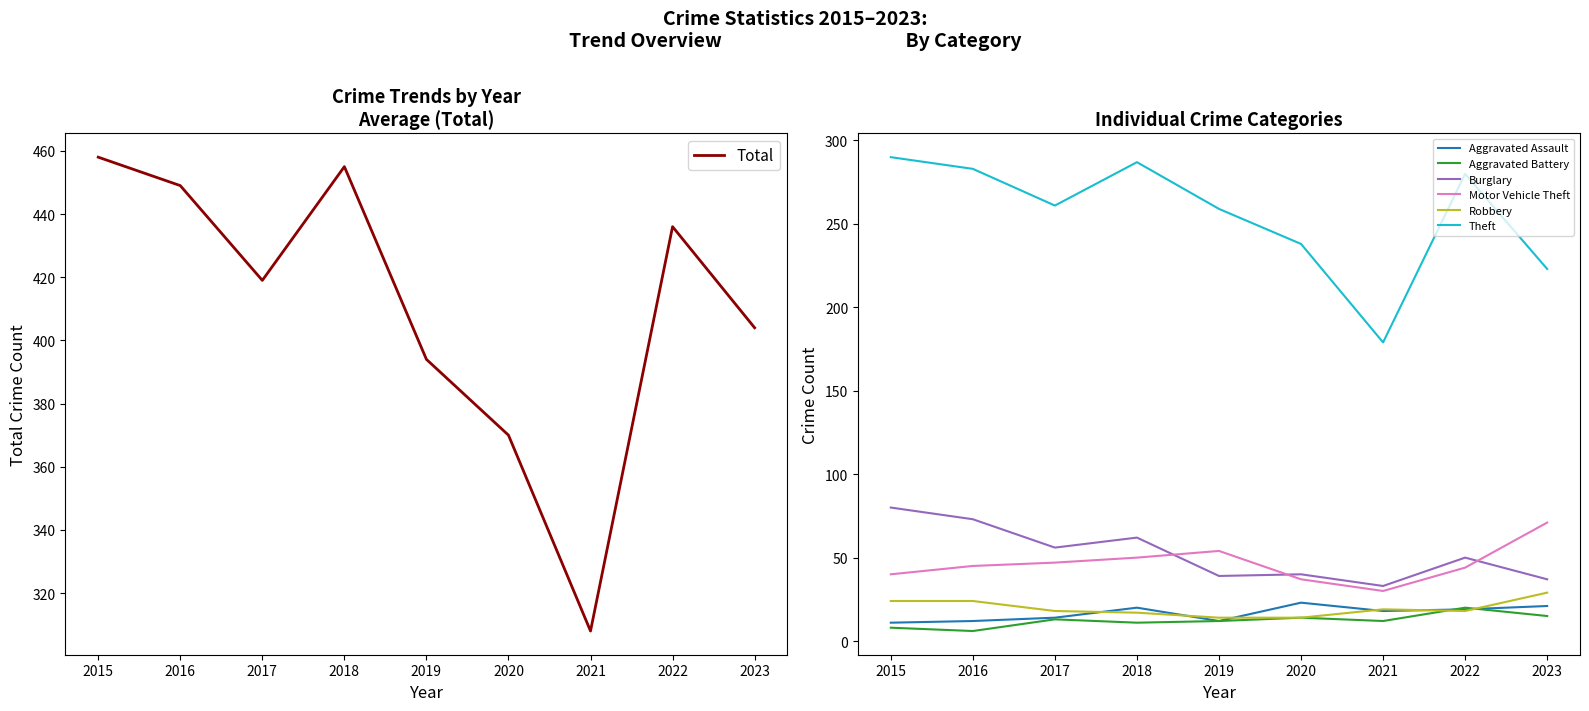

How many data points in Burglary are less than 50?

4